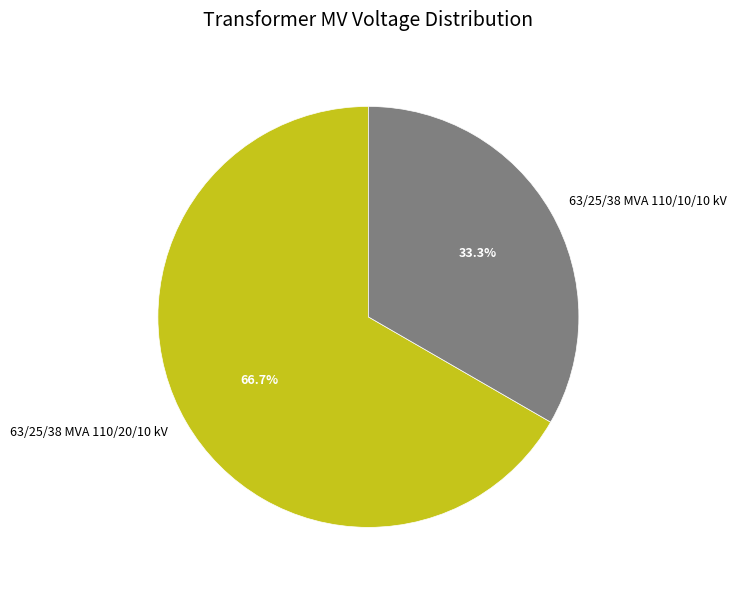

Is it true that 63/25/38 MVA 110/10/10 kV is 40% of the pie?

False